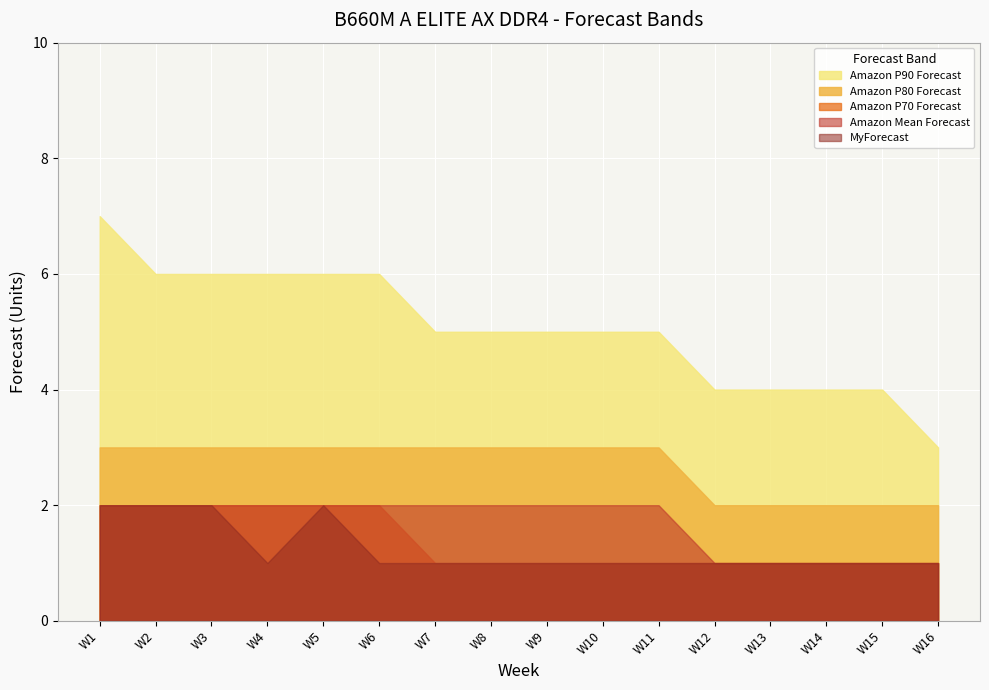

Rank the series by their maximum value, from lowest to highest.

Amazon P70 Forecast, Amazon Mean Forecast, MyForecast, Amazon P80 Forecast, Amazon P90 Forecast